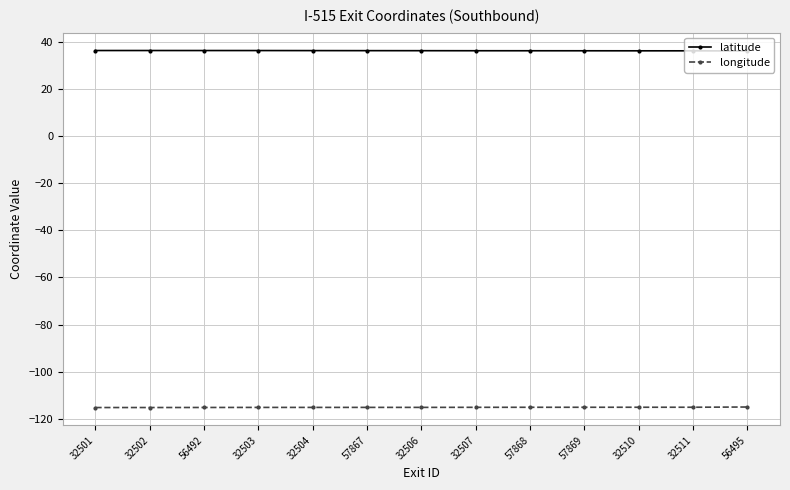

How many lines are shown in the chart?

2